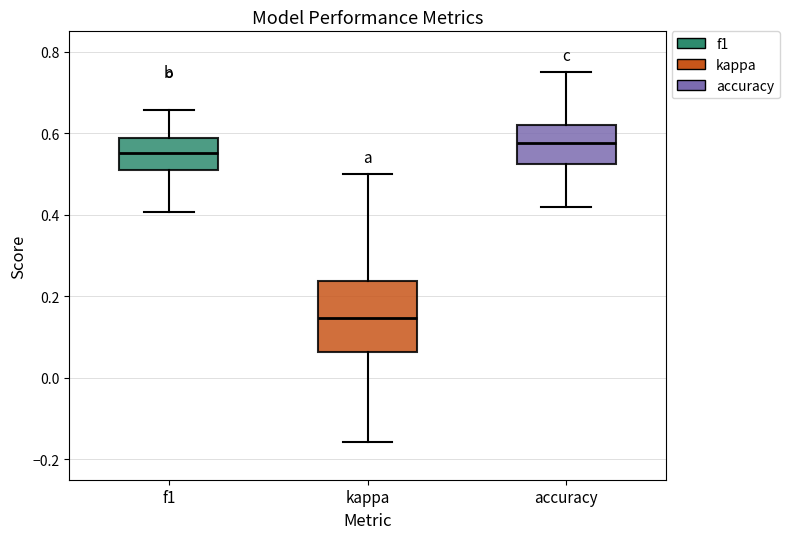

Reading left to right, transcribe this box plot: for each box, give where its median line is, the range the box spans, and where its two whiskers end, as read against the y-axis. The values are not printed on the chart, so give them approximately, as read against the axis.

f1: median 0.56, box 0.52 to 0.58, whiskers 0.40 to 0.66
kappa: median 0.14, box 0.06 to 0.24, whiskers -0.16 to 0.50
accuracy: median 0.58, box 0.52 to 0.62, whiskers 0.42 to 0.76